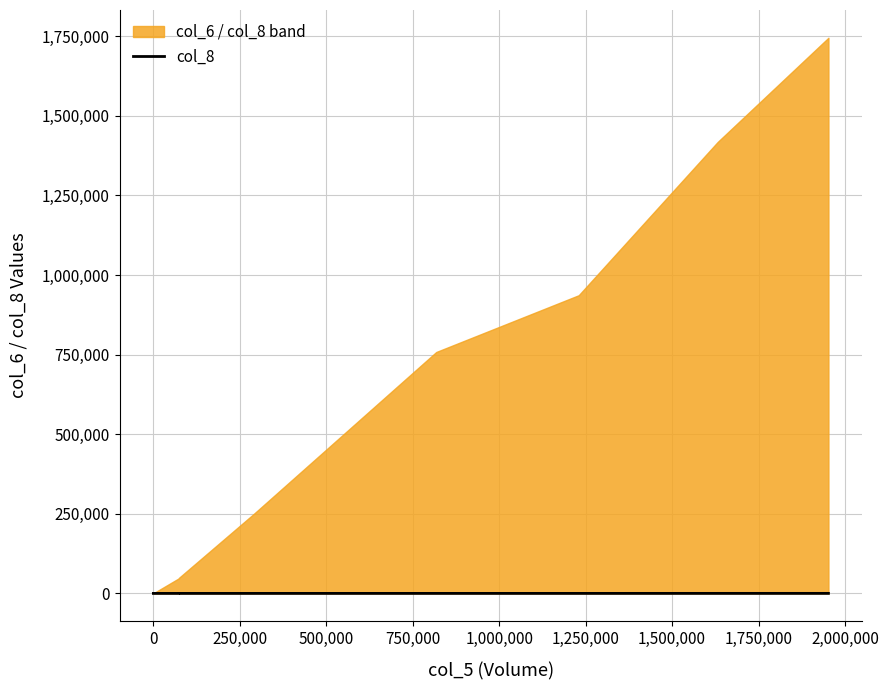

The value at 0 is -36. True or false?

False